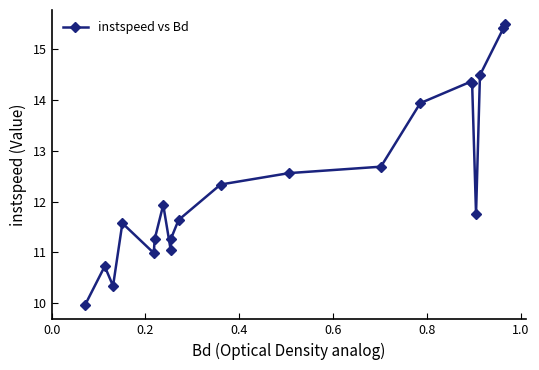

How many lines are shown in the chart?

1